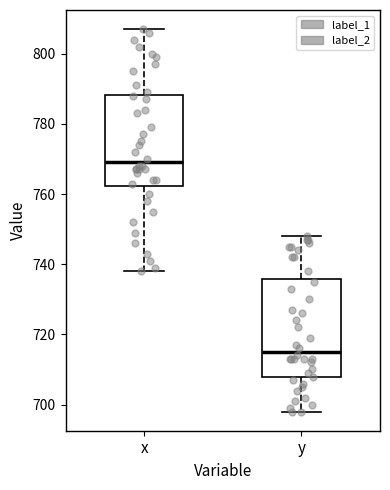

Where is the lower edge of the box for y on the y-axis? The values are not printed on the chart, so give them approximately, as read against the axis.

708